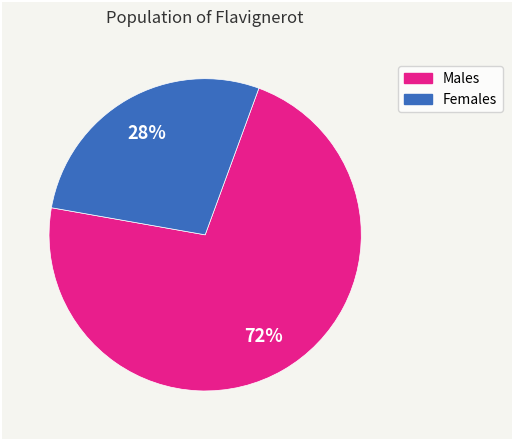

To the nearest percent, what is the difference between the largest and smallest slice percentages?

44%